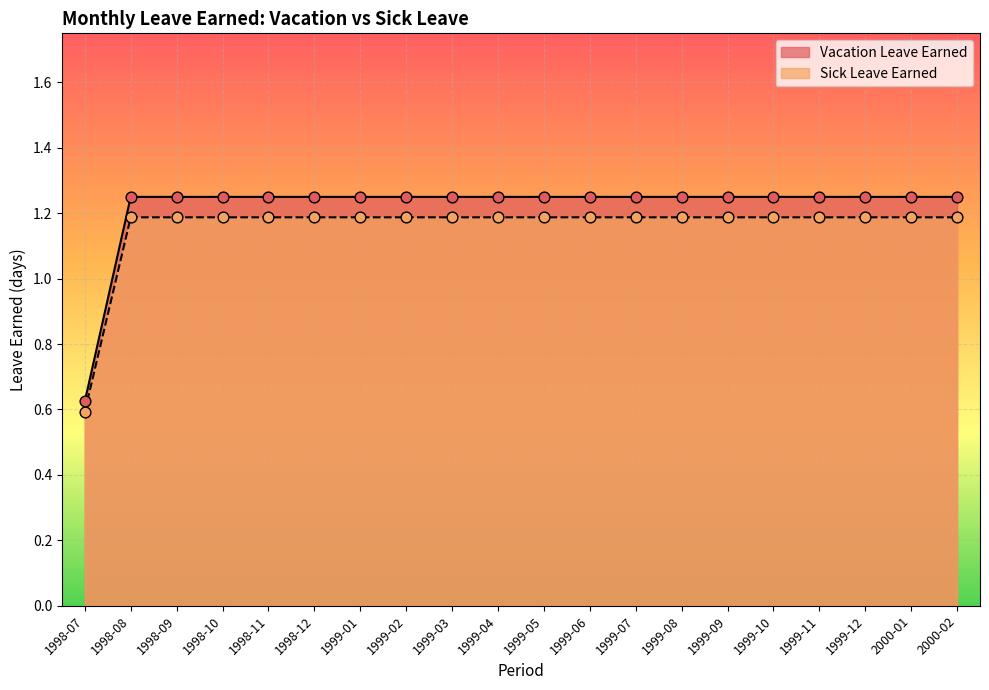

What is the total value across all series at 1998-12?

2.4